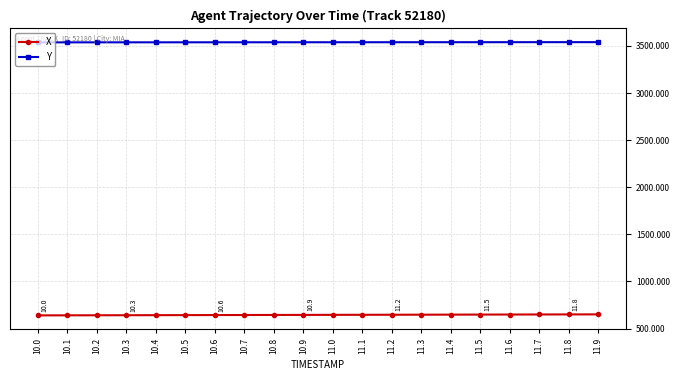

What is the total value across all series at 10.6?

4181.9